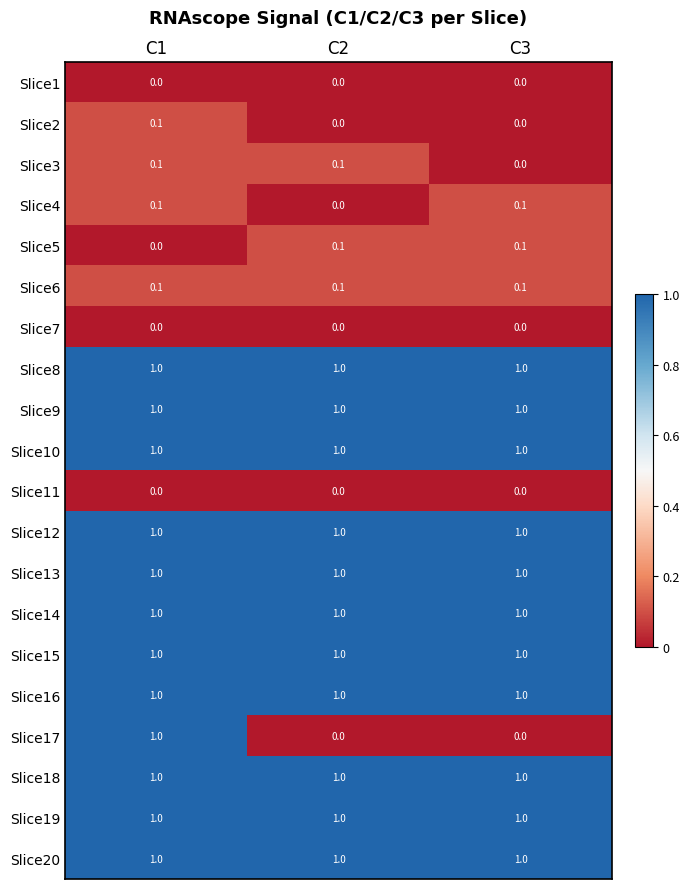

Between C1 and C2, which series saw the biggest shift?

Slice17